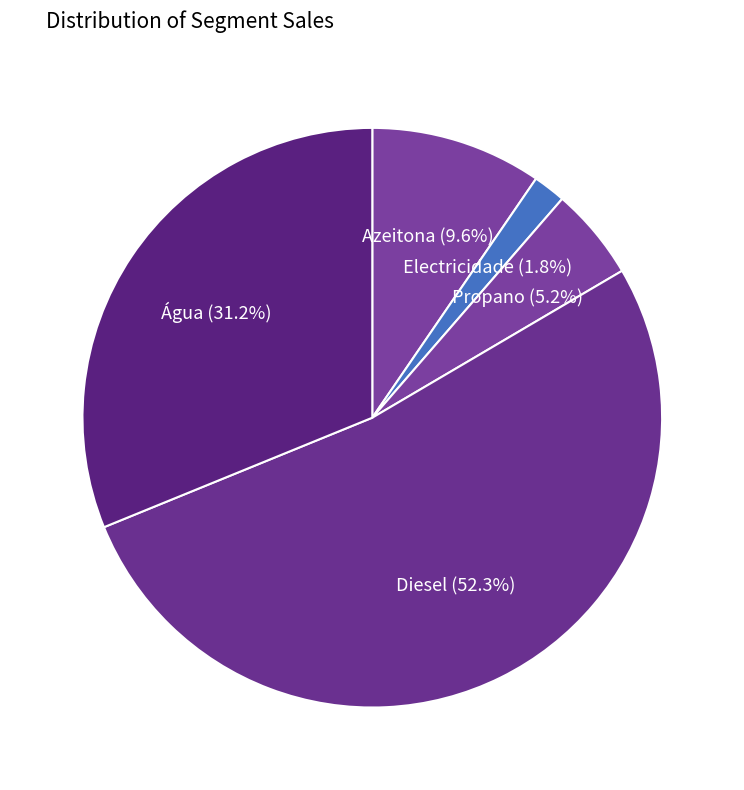

Does Propano account for over 50% of the chart?

No